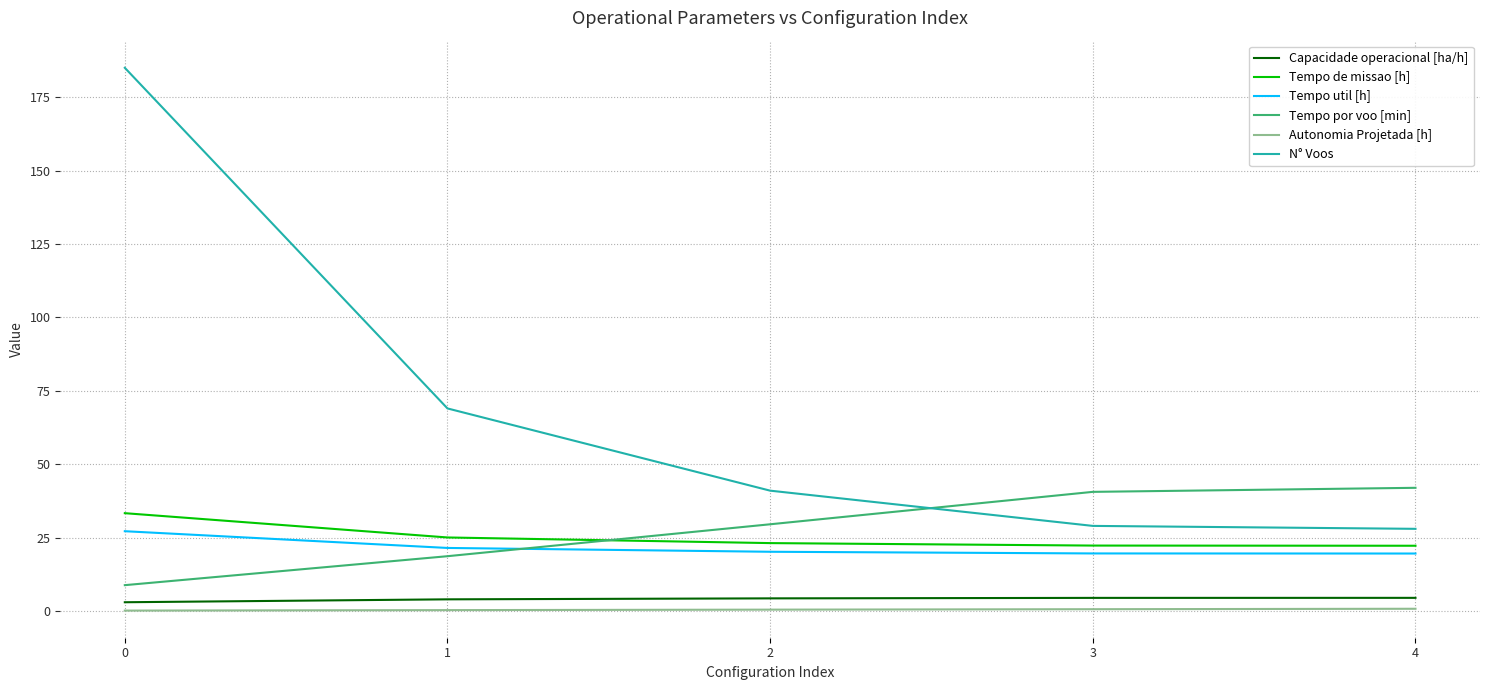

At how many categories does at least one series exceed 116?

1